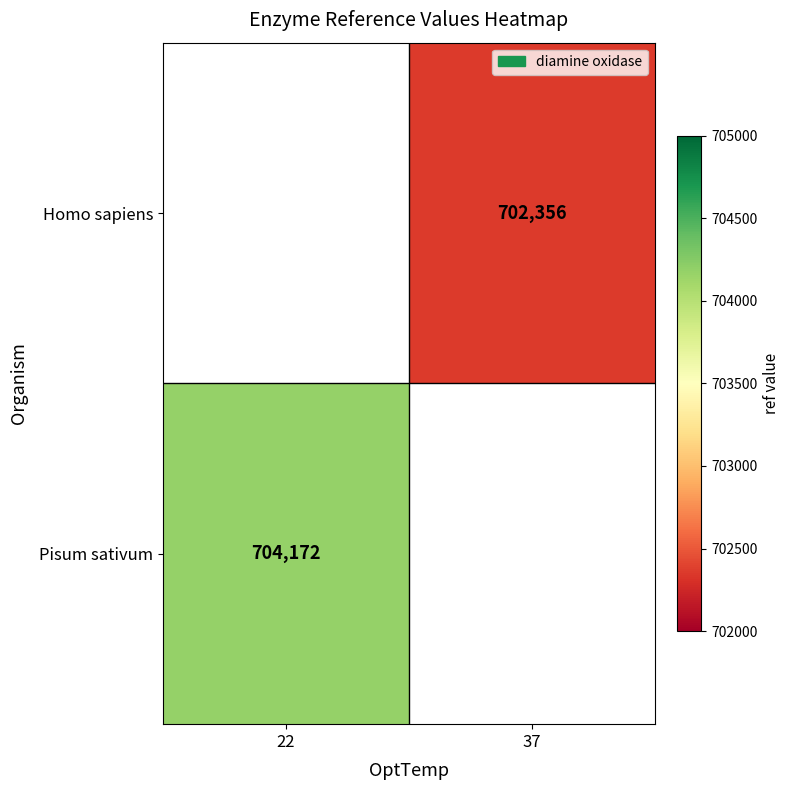

At how many categories does at least one series exceed 703668?

1